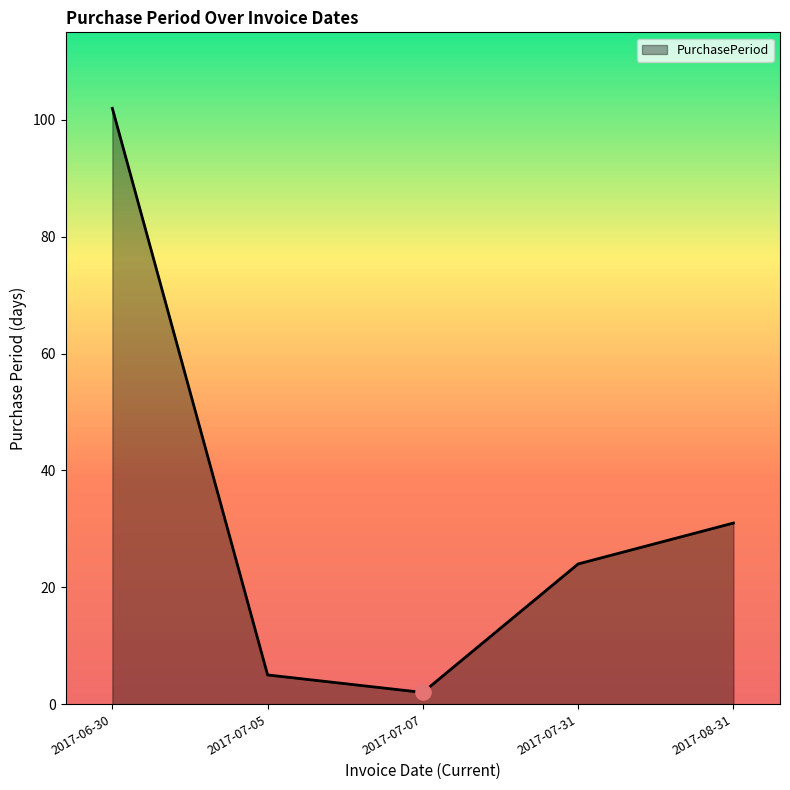

Which has a higher value, 2017-06-30 or 2017-07-07?

2017-06-30